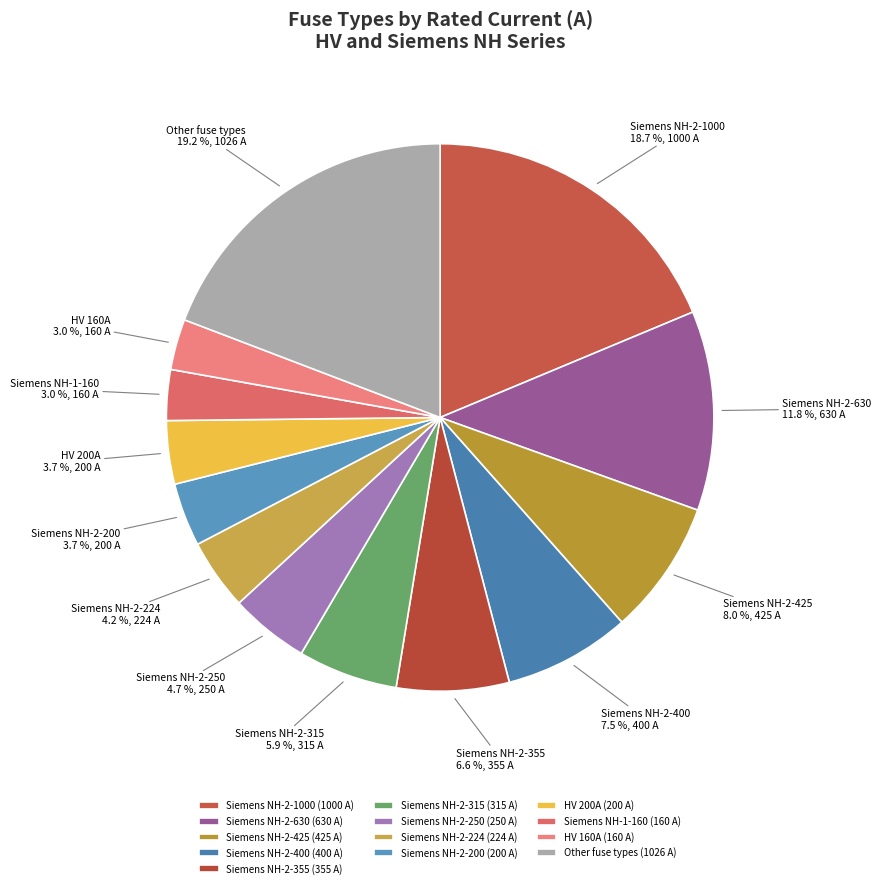

Is the sum of Siemens NH-2-400 and Other fuse types greater than half?

No